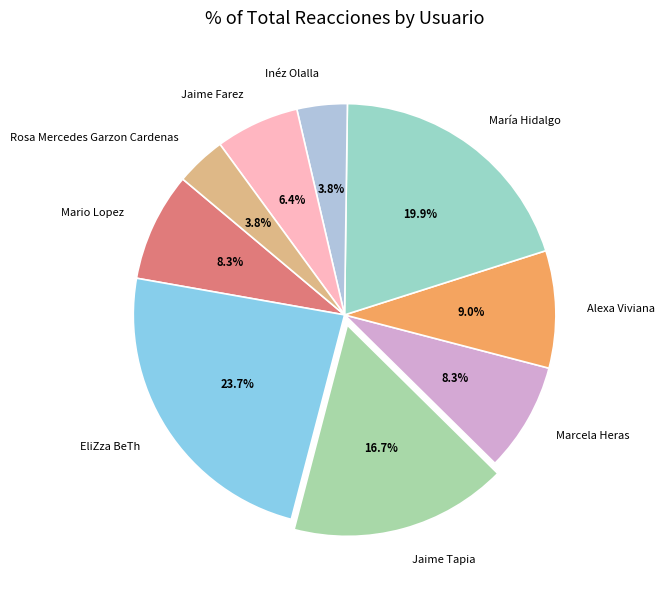

How many slices are in this pie chart?

9